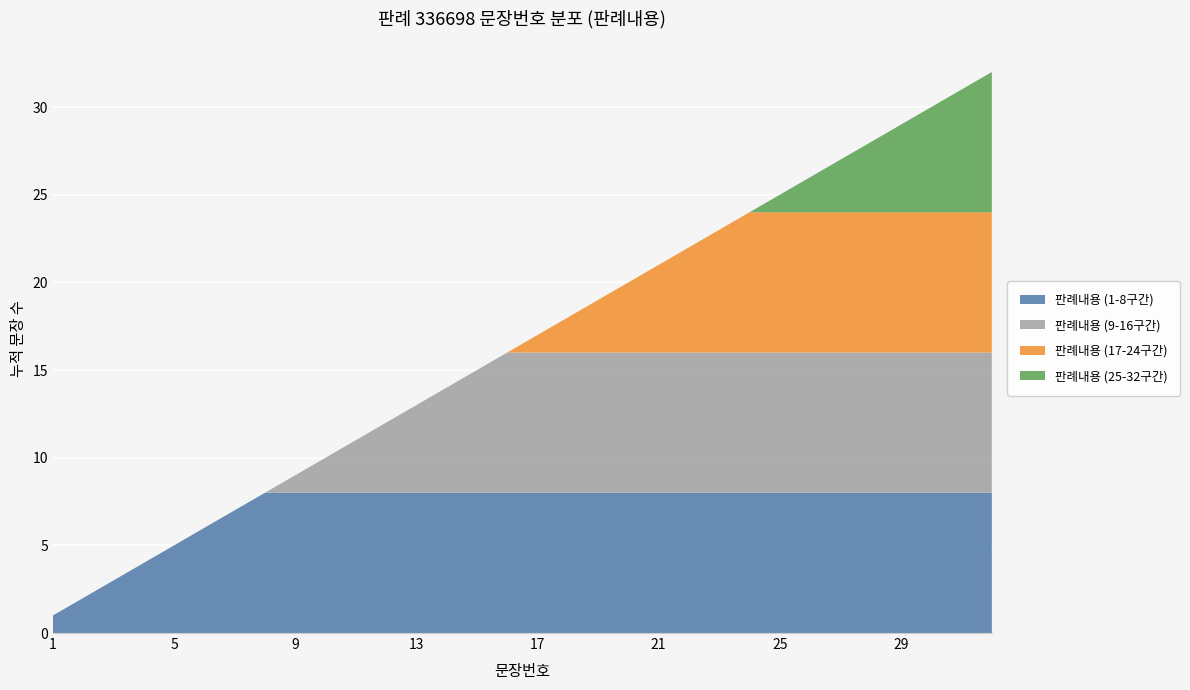

Reading right to left, extract all data points from this chart.

32=32	31=31	30=30	29=29	28=28	27=27	26=26	25=25	24=24	23=23	22=22	21=21	20=20	19=19	18=18	17=17	16=16	15=15	14=14	13=13	12=12	11=11	10=10	9=9	8=8	7=7	6=6	5=5	4=4	3=3	2=2	1=1